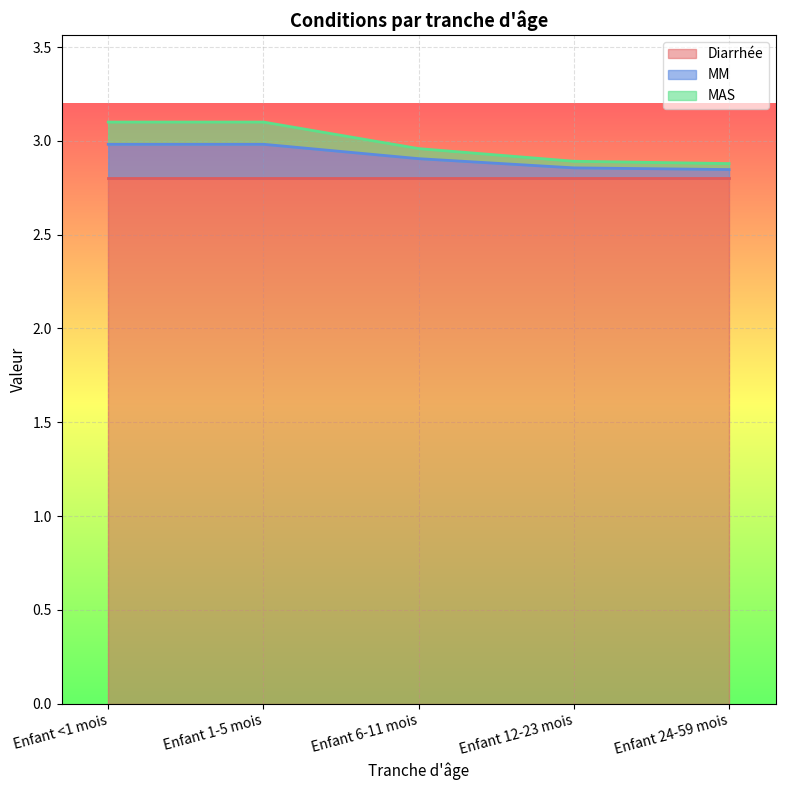

Between Enfant 6-11 mois and Enfant 12-23 mois, which series saw the biggest shift?

MAS